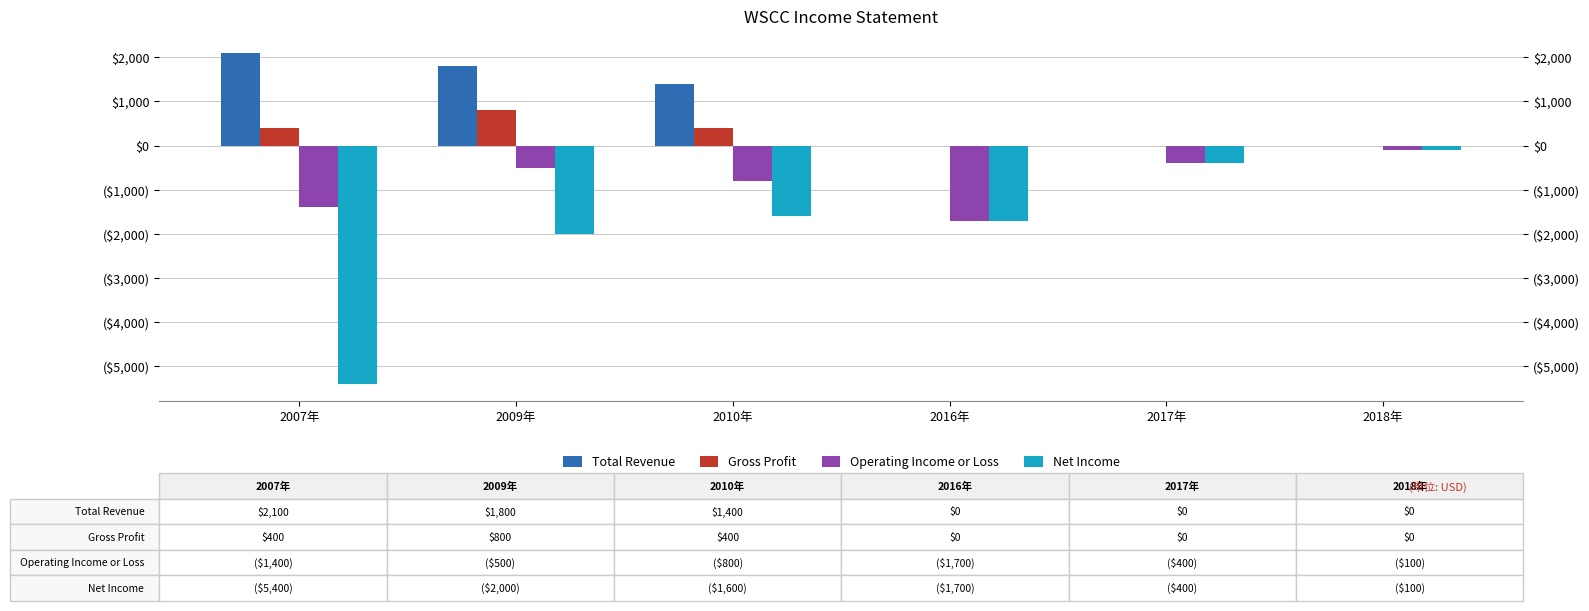

At 2007年, list the series in order from smallest to largest.

Net Income, Operating Income or Loss, Gross Profit, Total Revenue